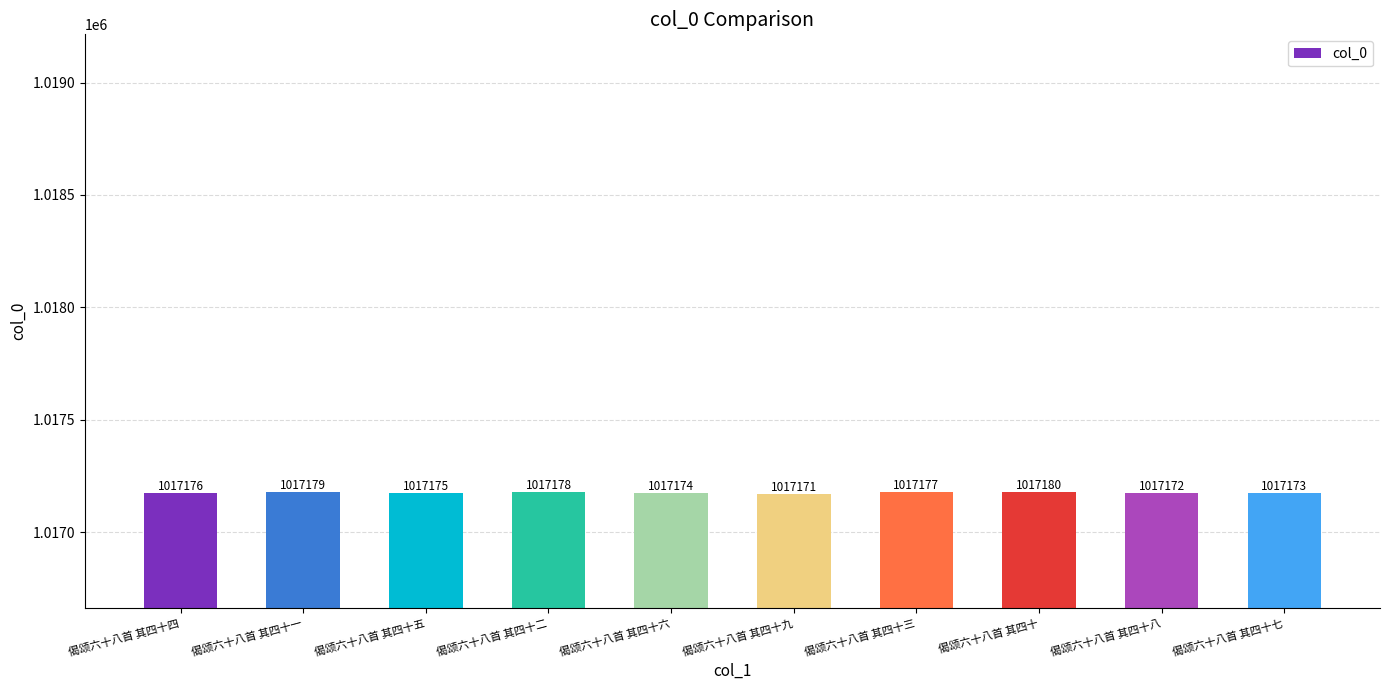

List the labels in order of value, largest first.

偈颂六十八首 其四十, 偈颂六十八首 其四十一, 偈颂六十八首 其四十二, 偈颂六十八首 其四十三, 偈颂六十八首 其四十四, 偈颂六十八首 其四十五, 偈颂六十八首 其四十六, 偈颂六十八首 其四十七, 偈颂六十八首 其四十八, 偈颂六十八首 其四十九